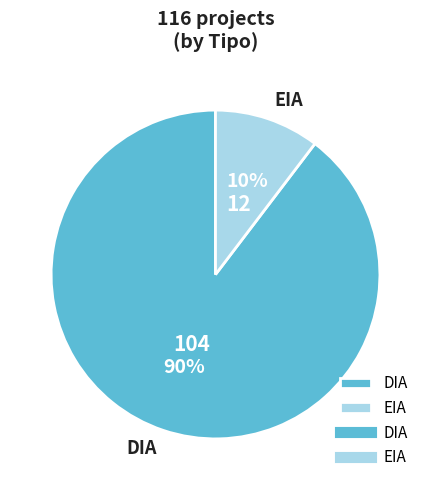

To the nearest percent, what is the combined percentage of EIA and DIA?

100%